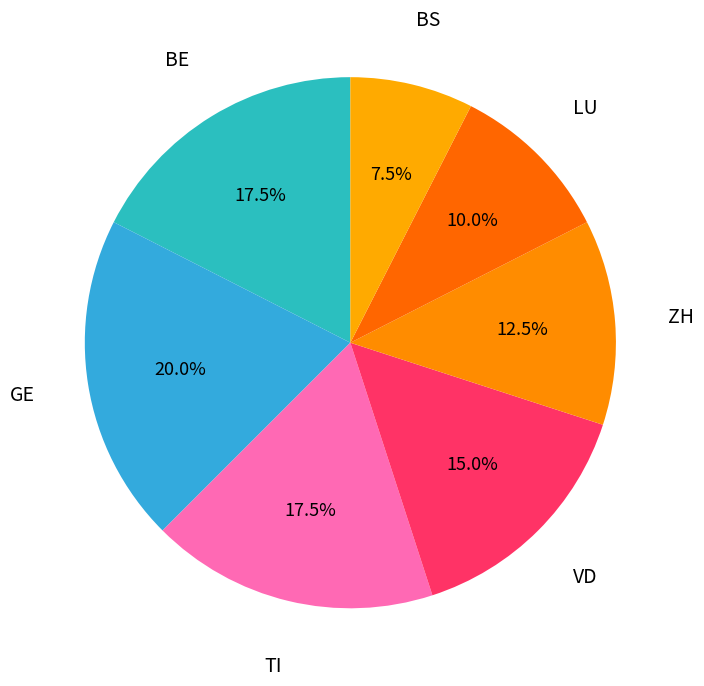

Count the number of slices in the pie.

7